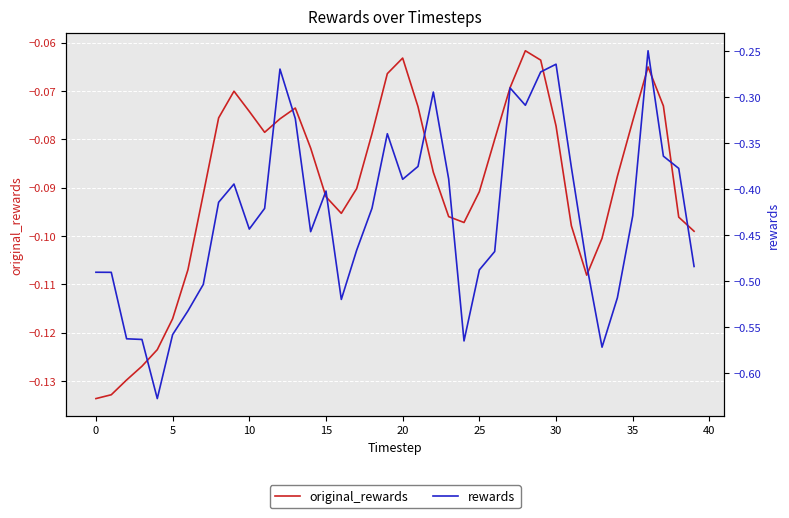

What is the sum of all original_rewards values?

-3.6